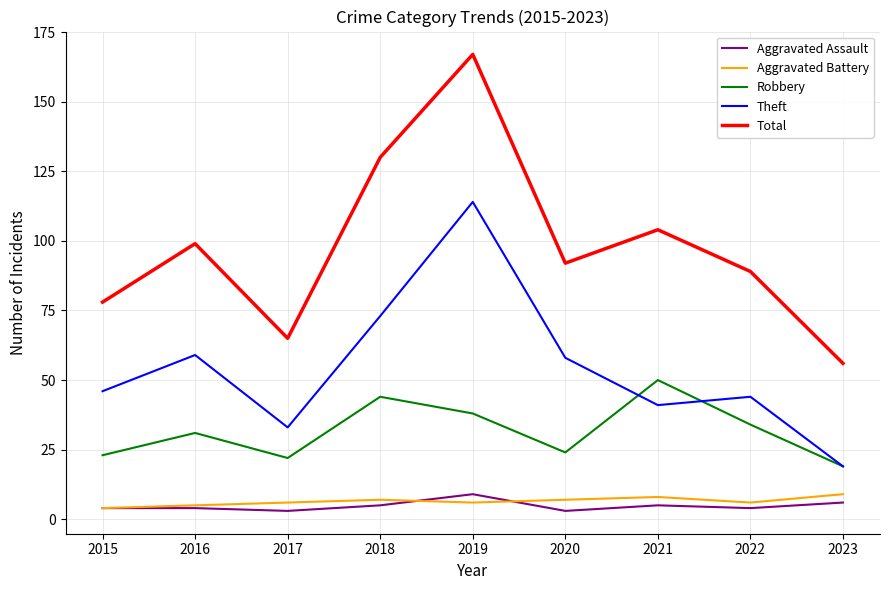

Reading right to left, what are all the values shown in this chart?

Aggravated Assault: 2023=6	2022=4	2021=5	2020=3	2019=9	2018=5	2017=3	2016=4	2015=4
Aggravated Battery: 2023=9	2022=6	2021=8	2020=7	2019=6	2018=7	2017=6	2016=5	2015=4
Robbery: 2023=19	2022=34	2021=50	2020=24	2019=38	2018=44	2017=22	2016=31	2015=23
Theft: 2023=19	2022=44	2021=41	2020=58	2019=114	2018=73	2017=33	2016=59	2015=46
Total: 2023=56	2022=89	2021=104	2020=92	2019=167	2018=130	2017=65	2016=99	2015=78